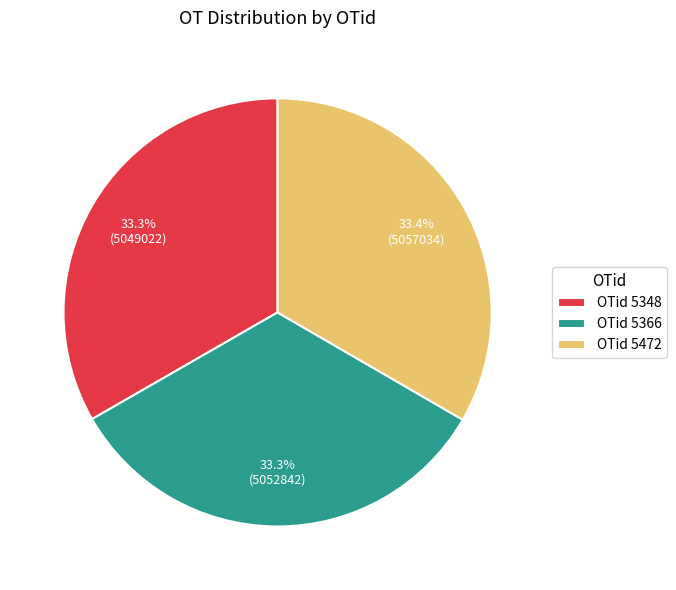

How many segments does this pie chart have?

3